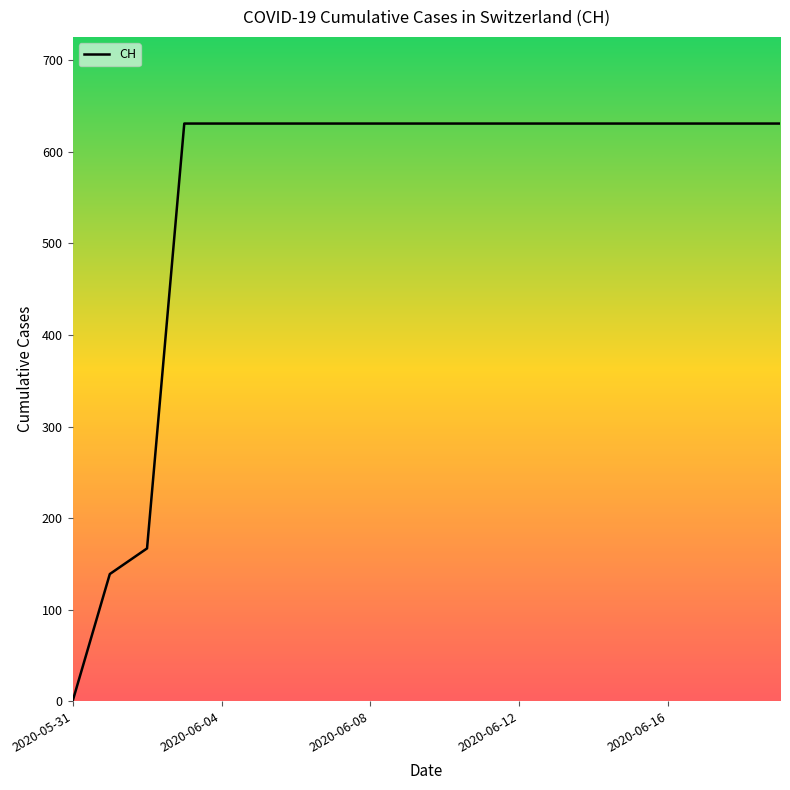

What is the difference between the maximum and minimum values?

631